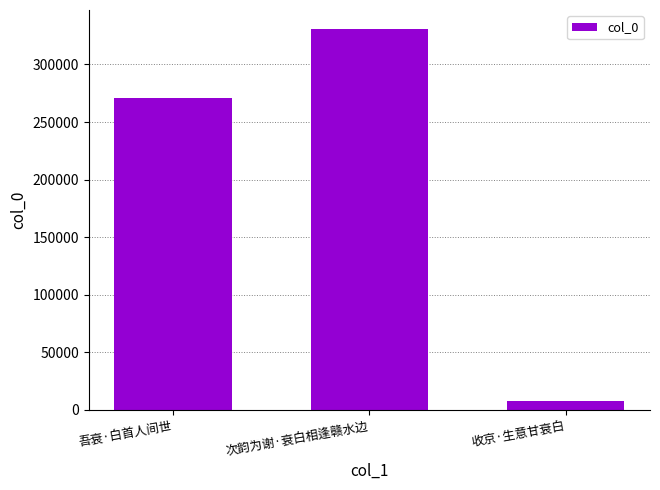

Does the chart contain any negative values?

No